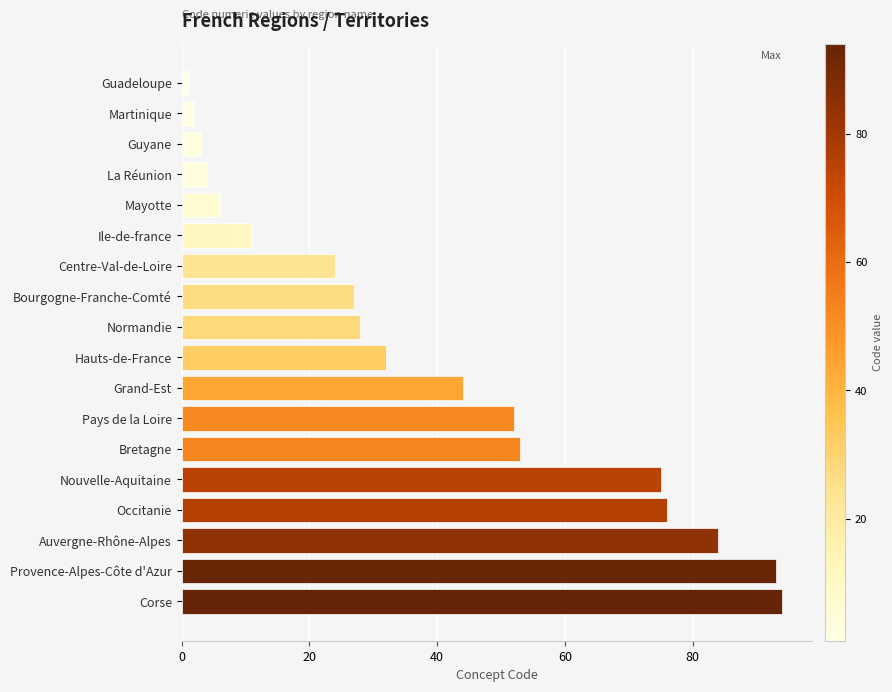

Read the value at Centre-Val-de-Loire, to the nearest 10.

20